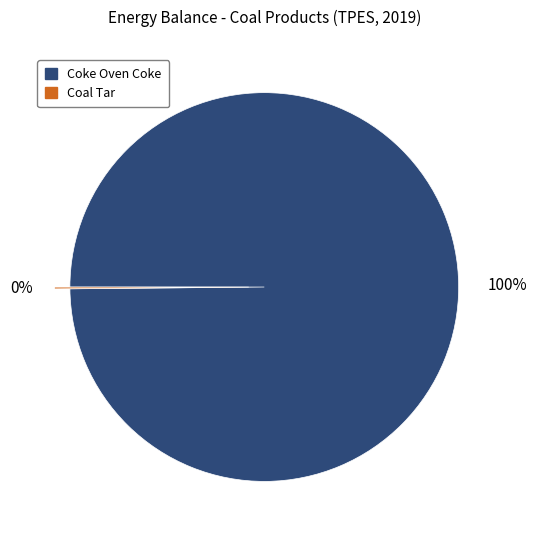

Which category accounts for the majority?

Coke Oven Coke